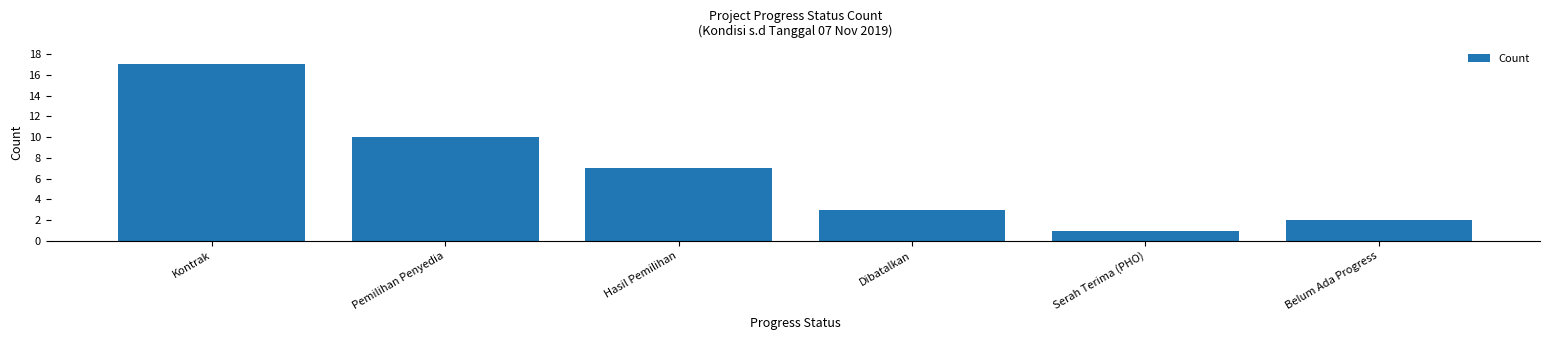

Does the chart contain stacked bars?

No